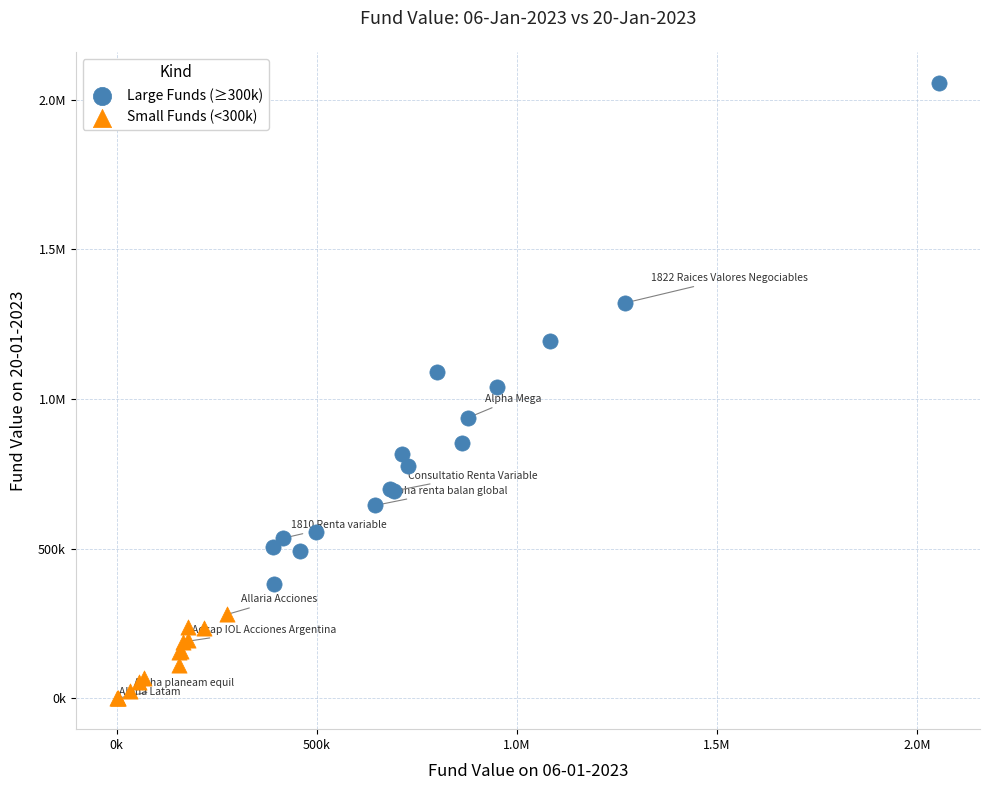

What are all the series names shown in the legend?

Large Funds (≥300k), Small Funds (<300k)